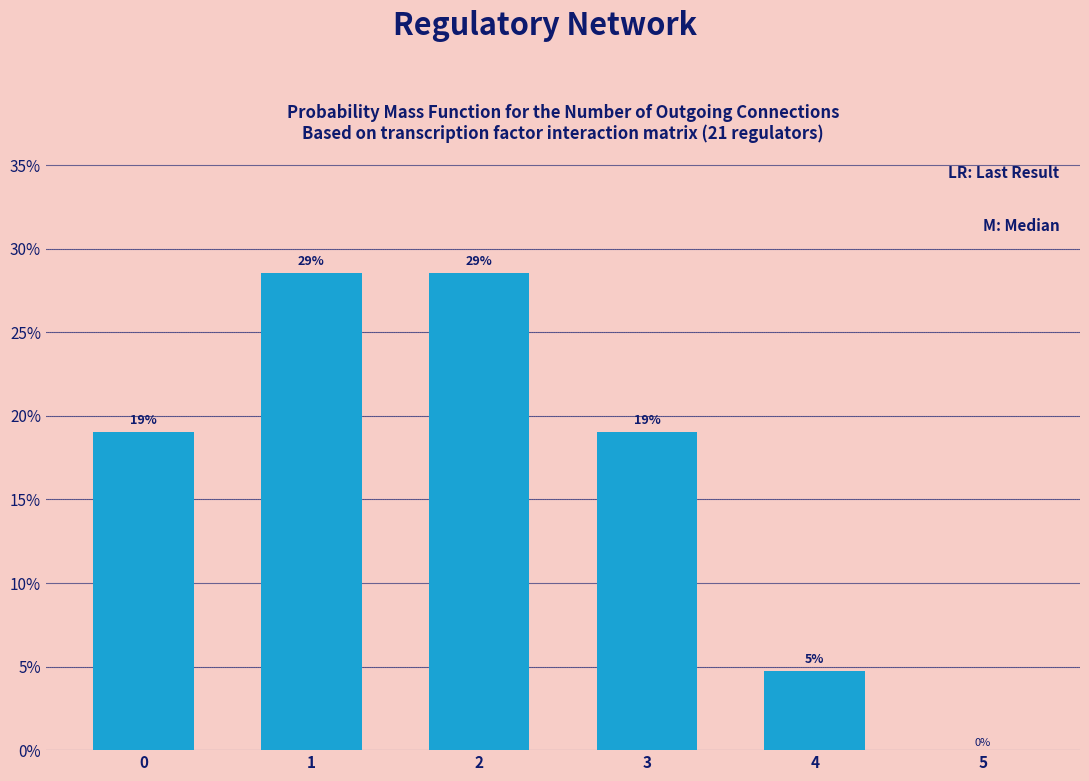

What is the approximate value at 0?

19.0